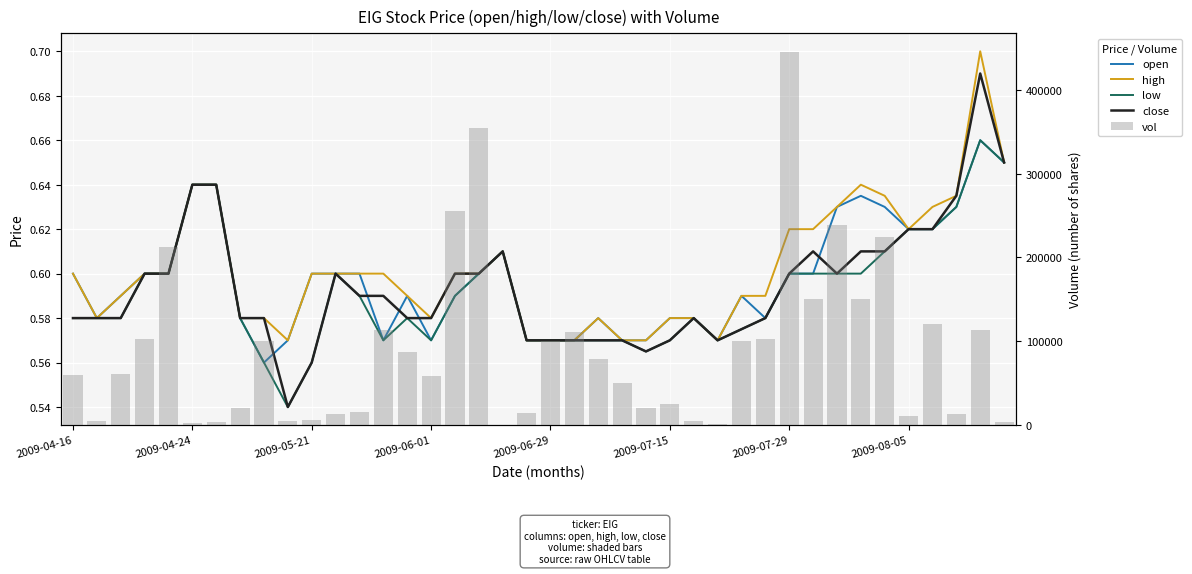

What is the difference between the highest and lowest values at 38?

113199.3